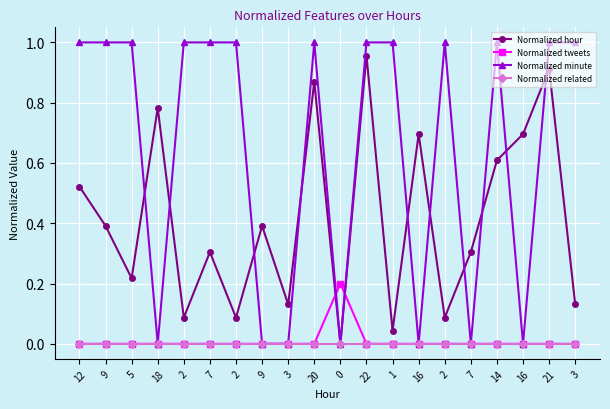

What is the label of the 4th point from the left?

18